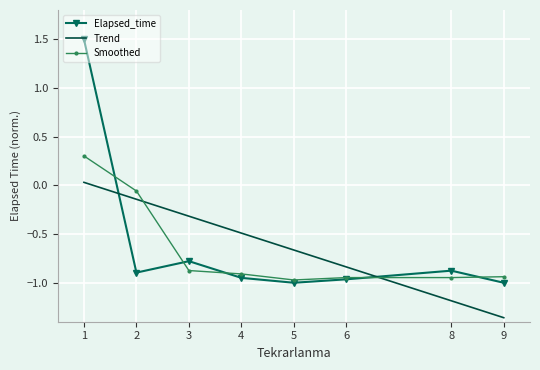

The value of Trend at 3 is -0.5. True or false?

False